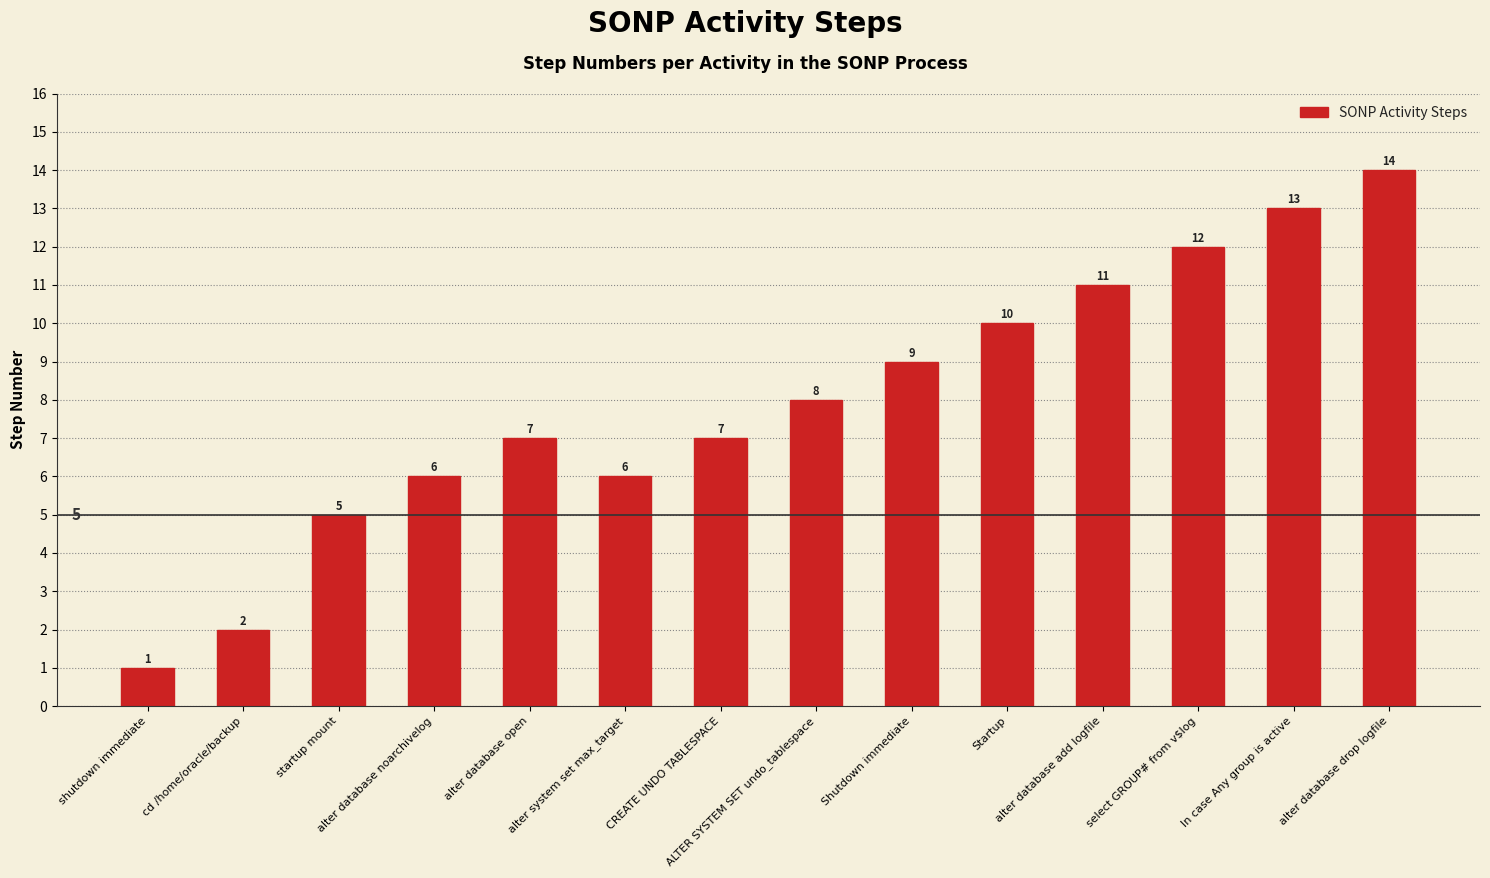

Approximately how many times larger is the value at Startup compared to In case Any group is active?

0.8